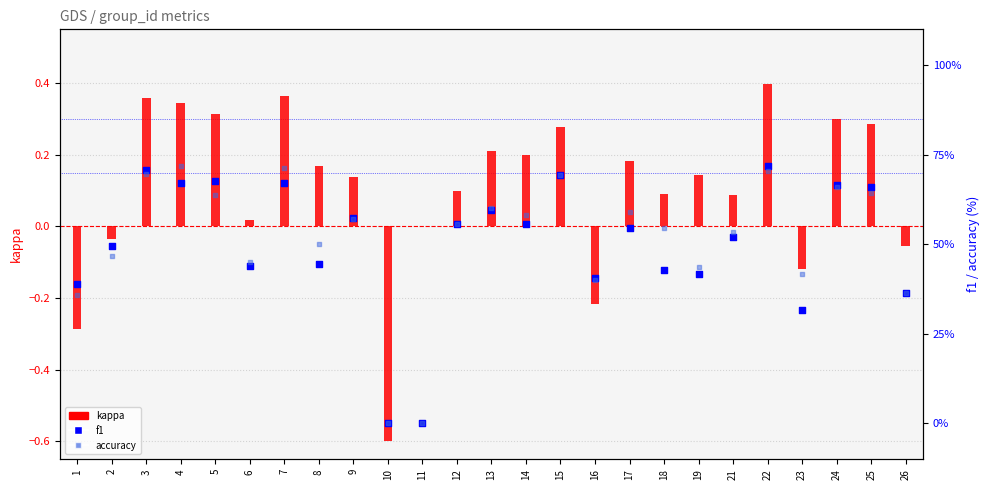

At how many categories does at least one series exceed 40?

21